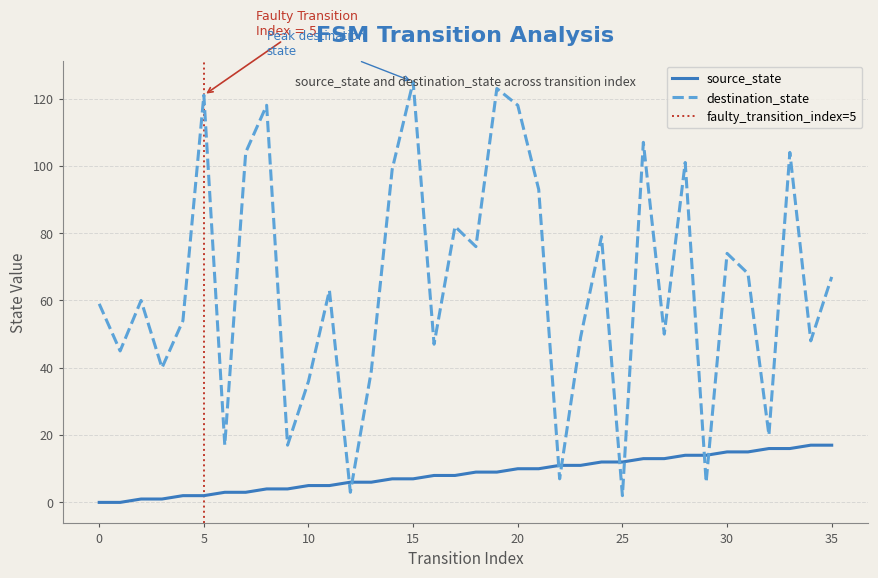

What are all the series names shown in the legend?

source_state, destination_state